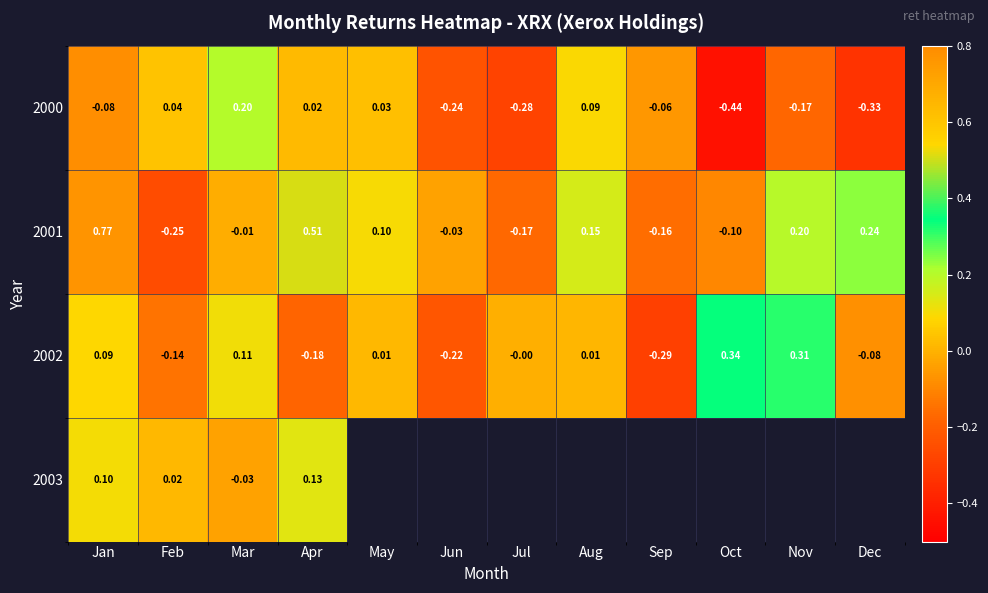

At which label is 2001 closest to 0?

Mar